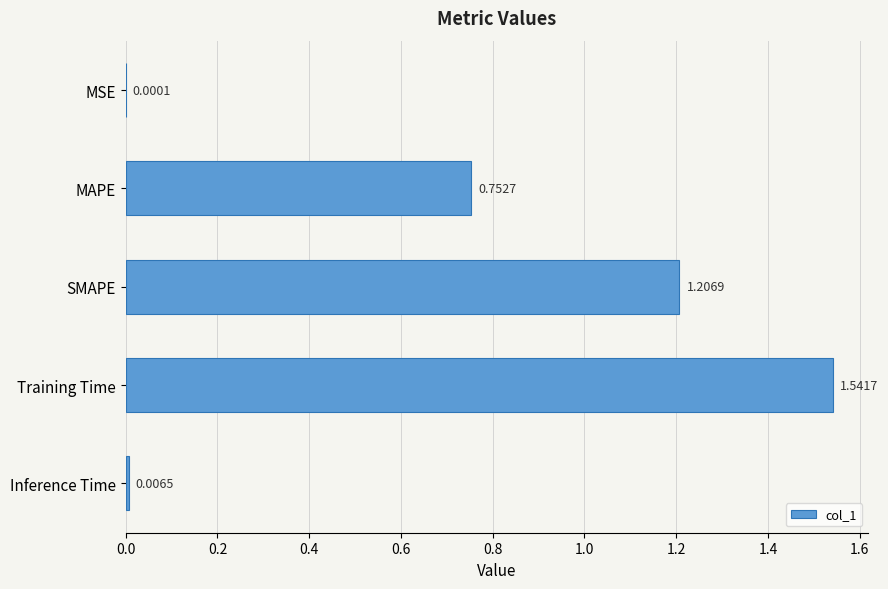

What is the sum of all values?

3.5